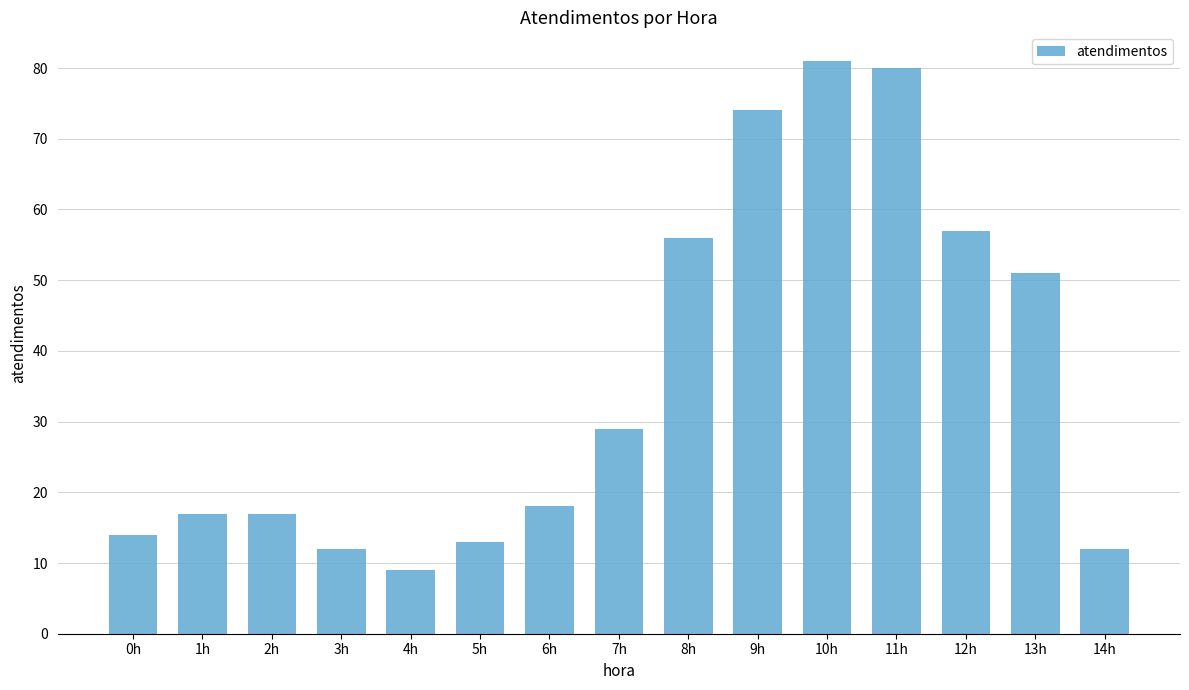

Where is the data nearest to the value 45?

13h